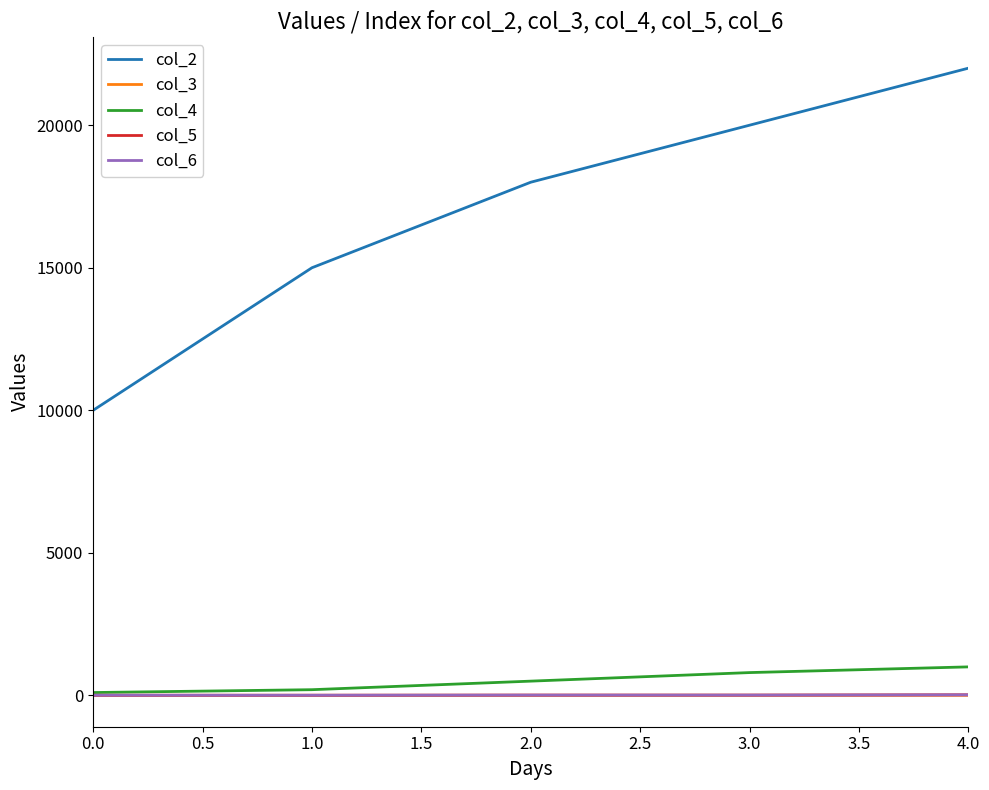

Reading left to right, what are all the values shown in this chart?

col_2: 10000	15000	18000	20000	22000
col_3: 1	2	3	4	5
col_4: 100	200	500	800	1000
col_5: 5	5	10	10	20
col_6: 5	5	10	10	20